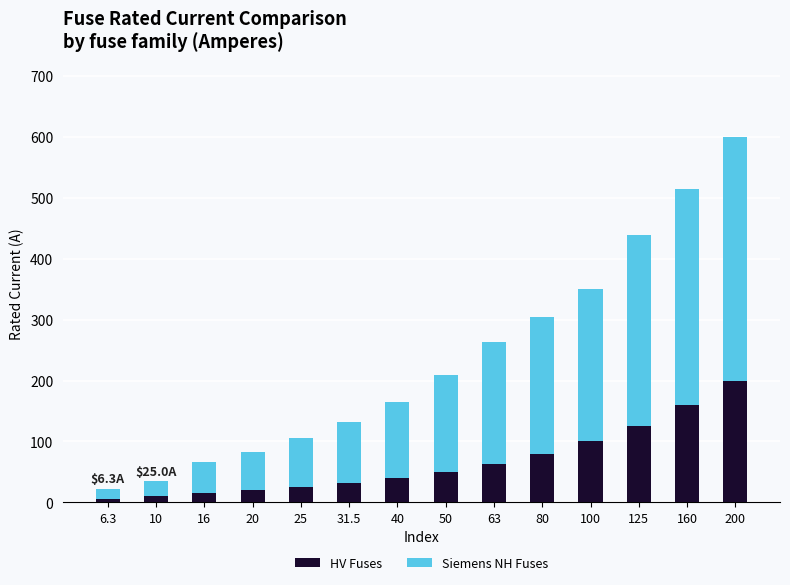

Reading left to right, list the values for the HV Fuses series.

6.3	10.0	16.0	20.0	25.0	31.5	40.0	50.0	63.0	80.0	100.0	125.0	160.0	200.0